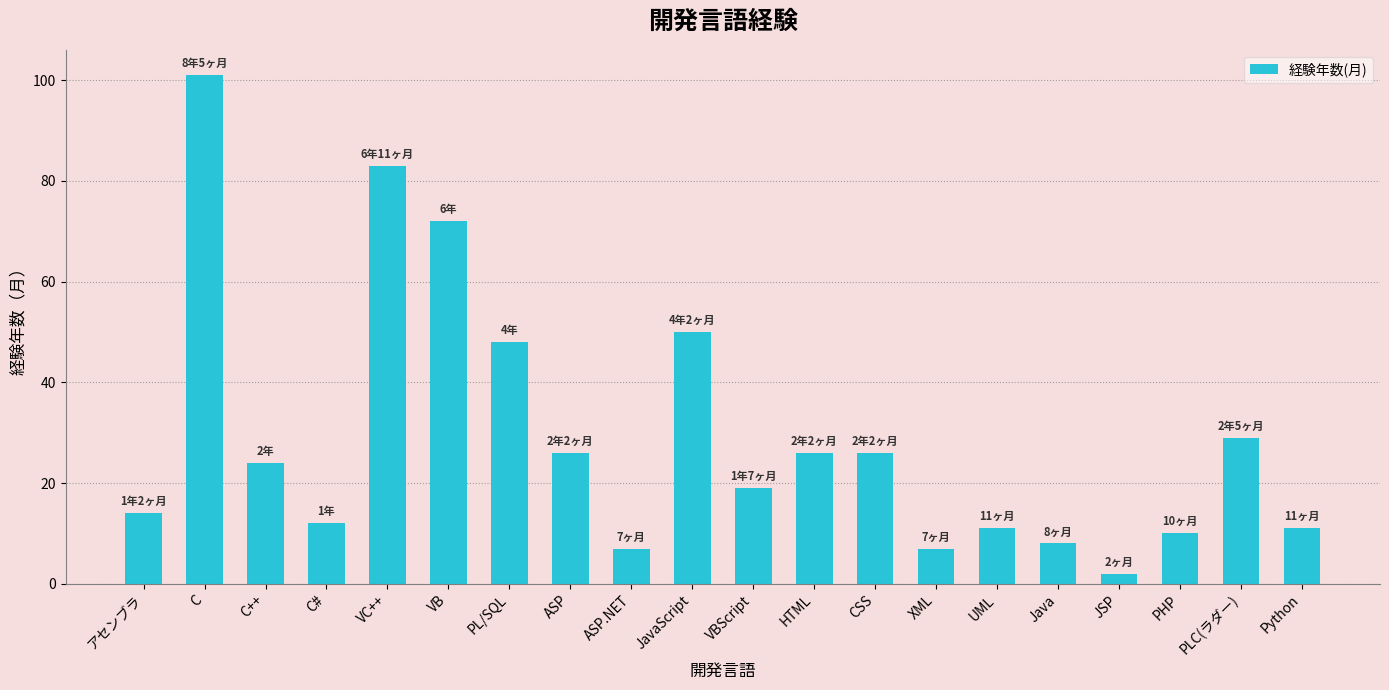

What is the greatest value displayed?

101